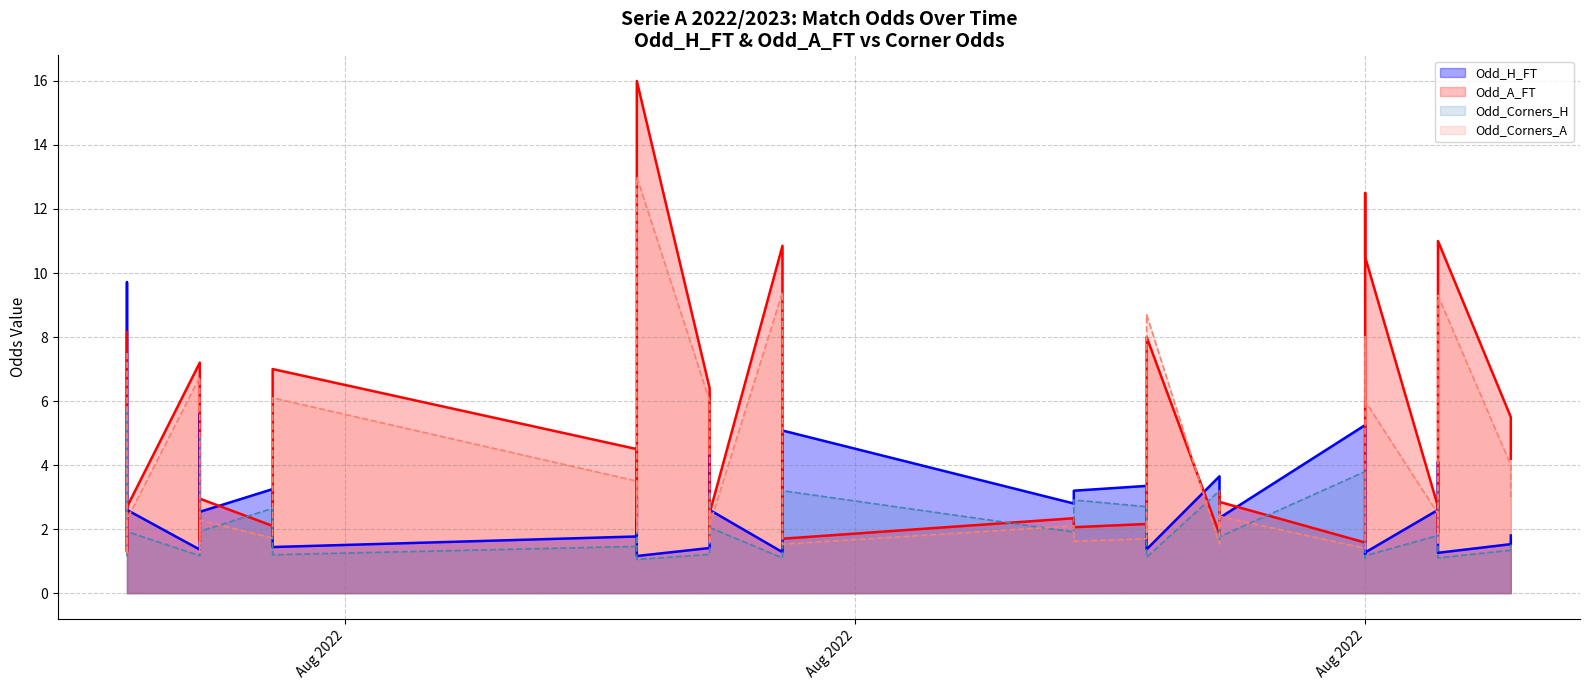

List the series in order of their overall mean, highest first.

Odd_A_FT, Odd_Corners_A, Odd_H_FT, Odd_Corners_H